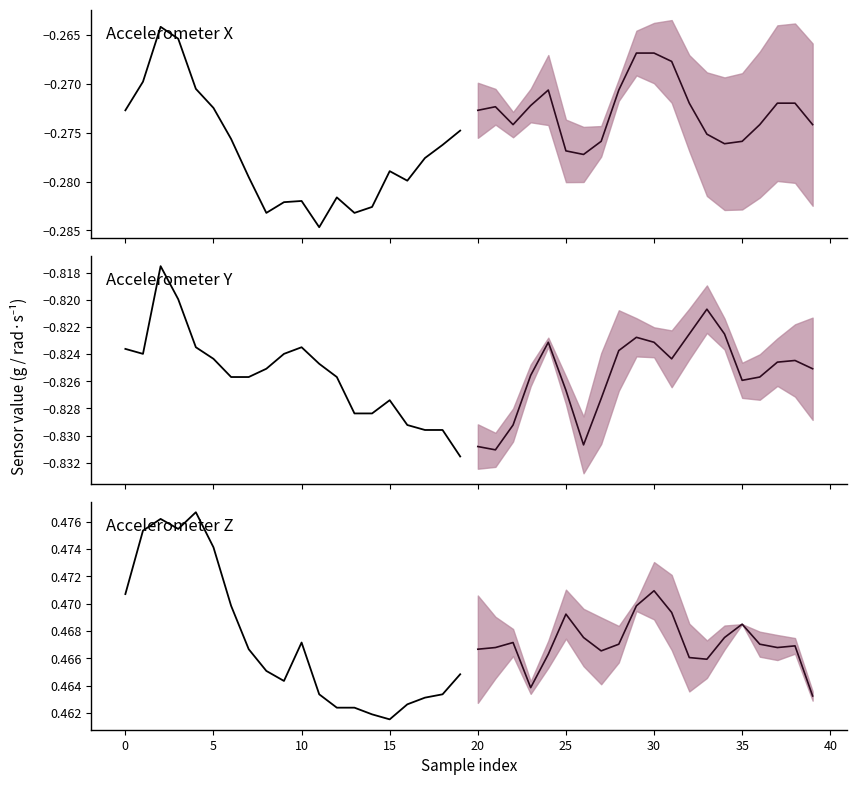

What is the maximum value shown in the chart?

0.5